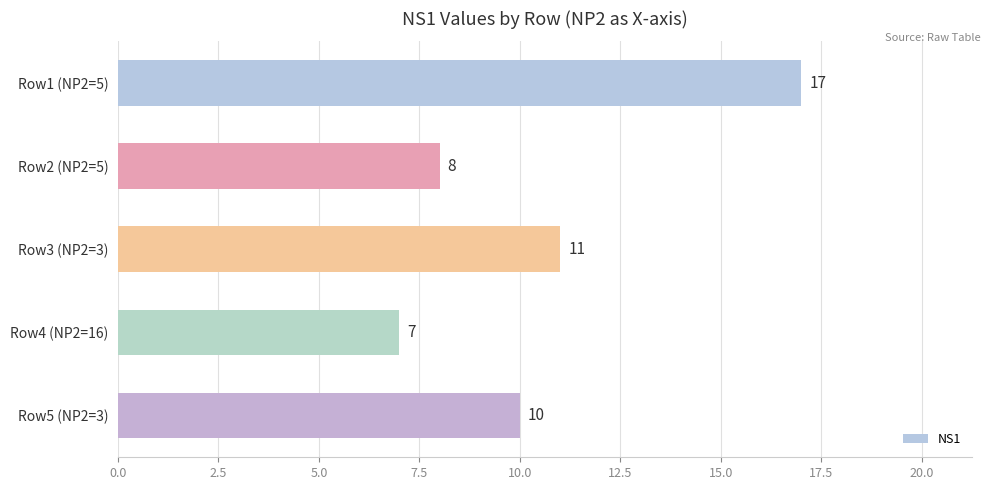

What is the difference between the second highest and second lowest values?

3